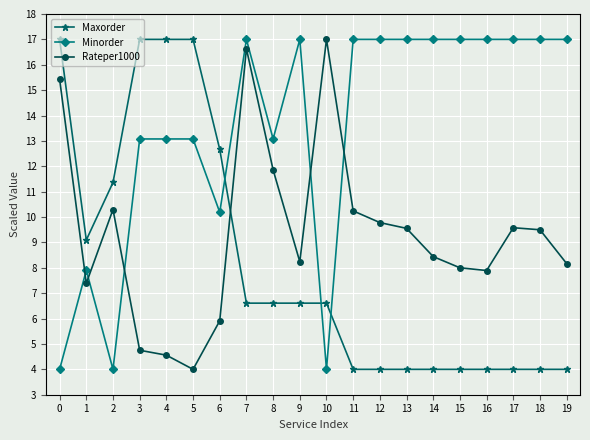

Which series changed the most between 4 and 19?

Maxorder